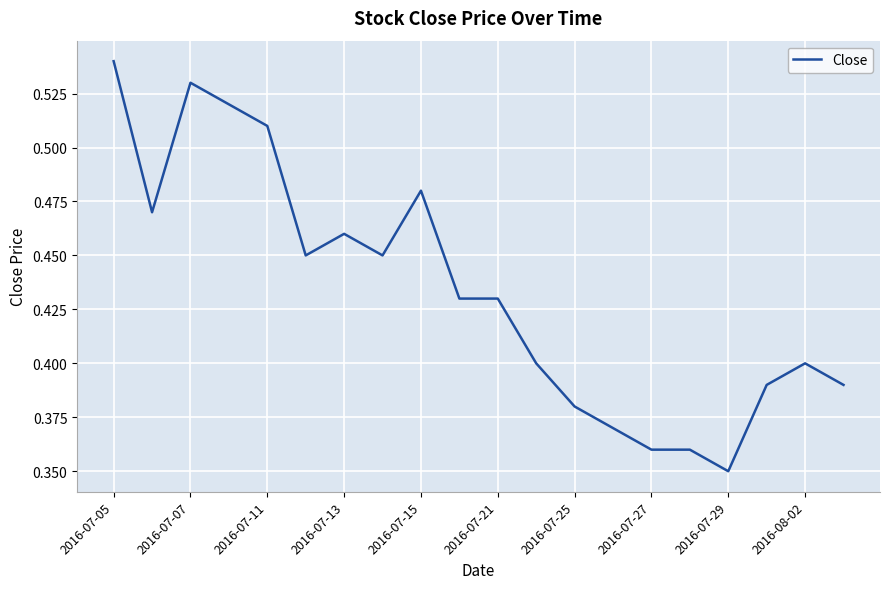

Where is the data nearest to the value 0?

2016-07-29